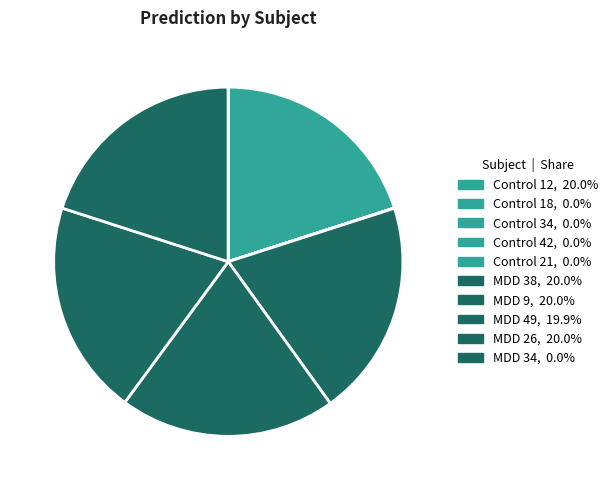

Does Control 34 represent more than half of the total?

No